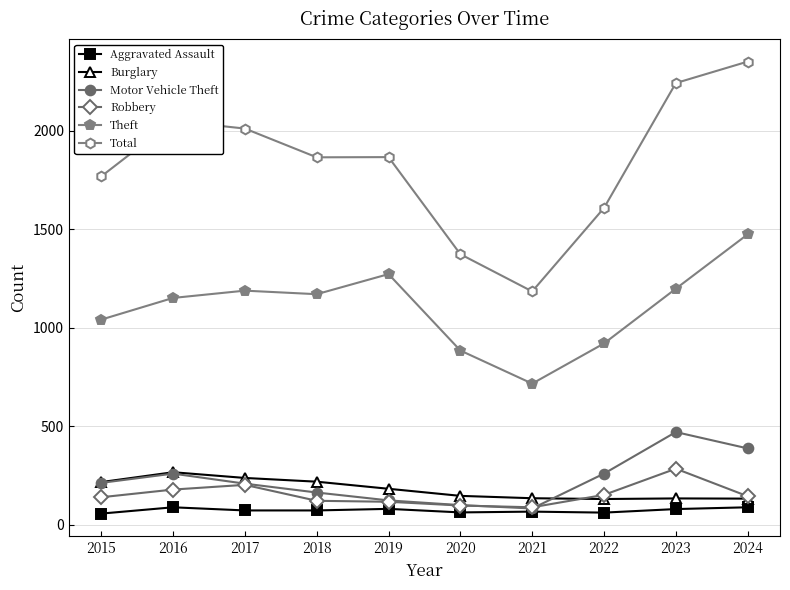

What is the total value across all series at 2021?

2270